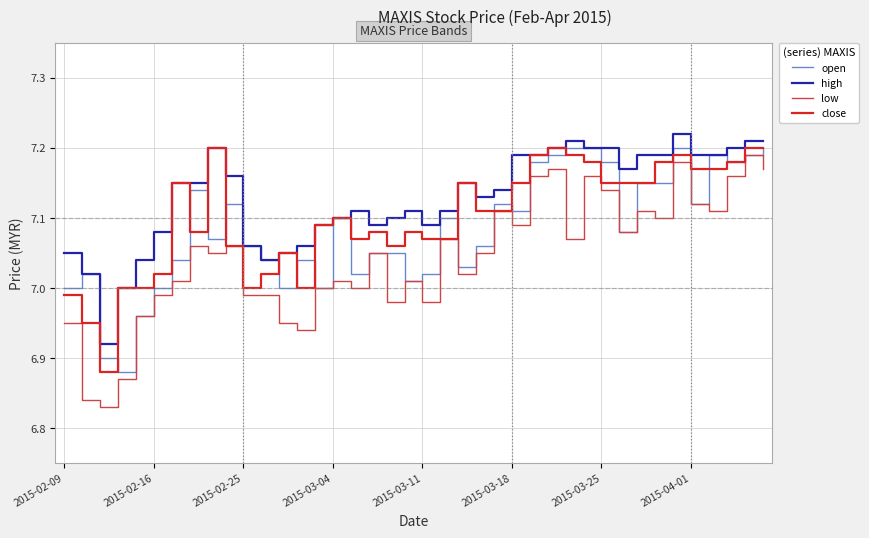

Which series has the largest total across all categories?

high